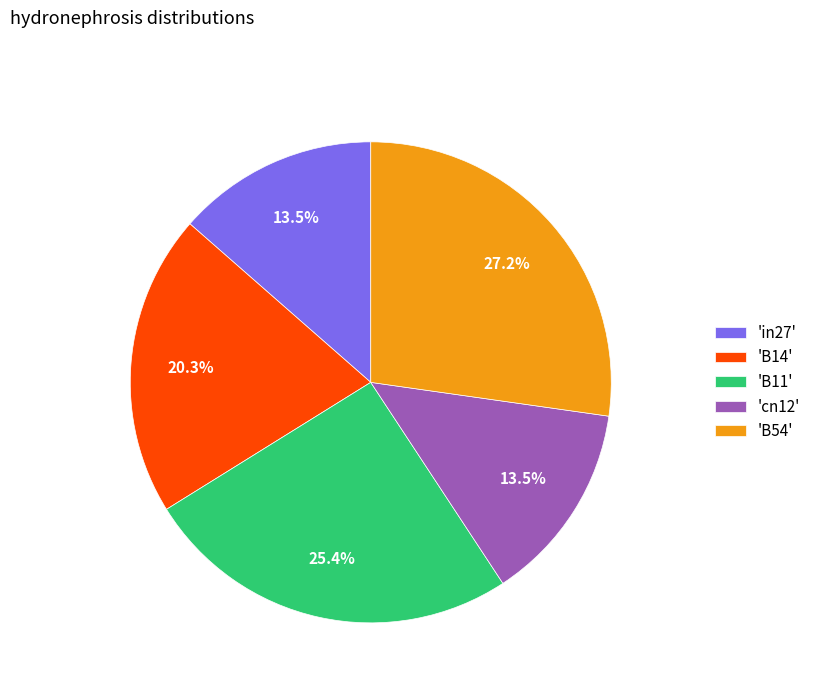

Is there a majority slice in this chart?

No